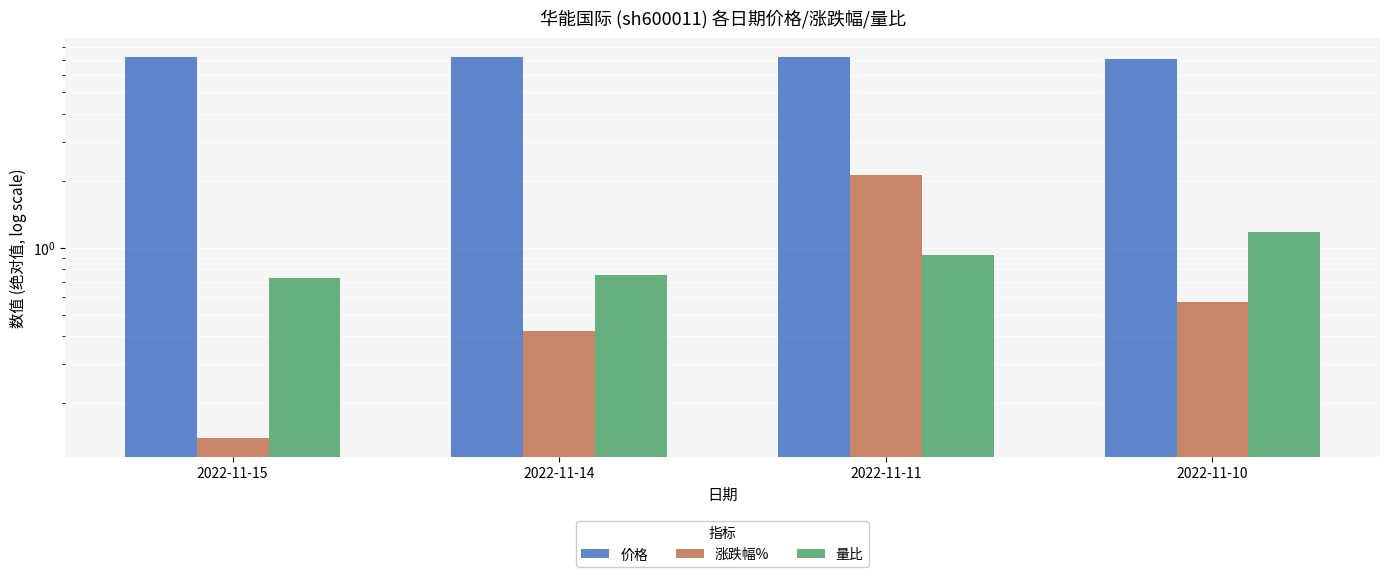

List the labels in order of 涨跌幅% value, largest first.

2022-11-11, 2022-11-10, 2022-11-14, 2022-11-15